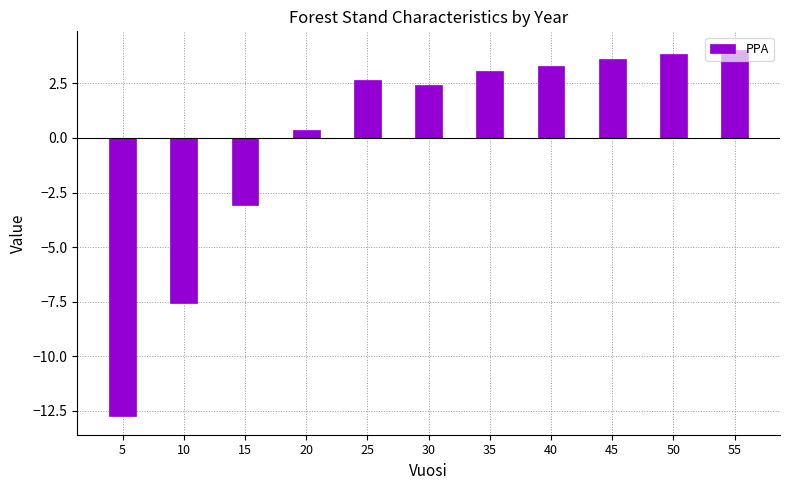

What is the change in value from 20 to 55?

+3.7